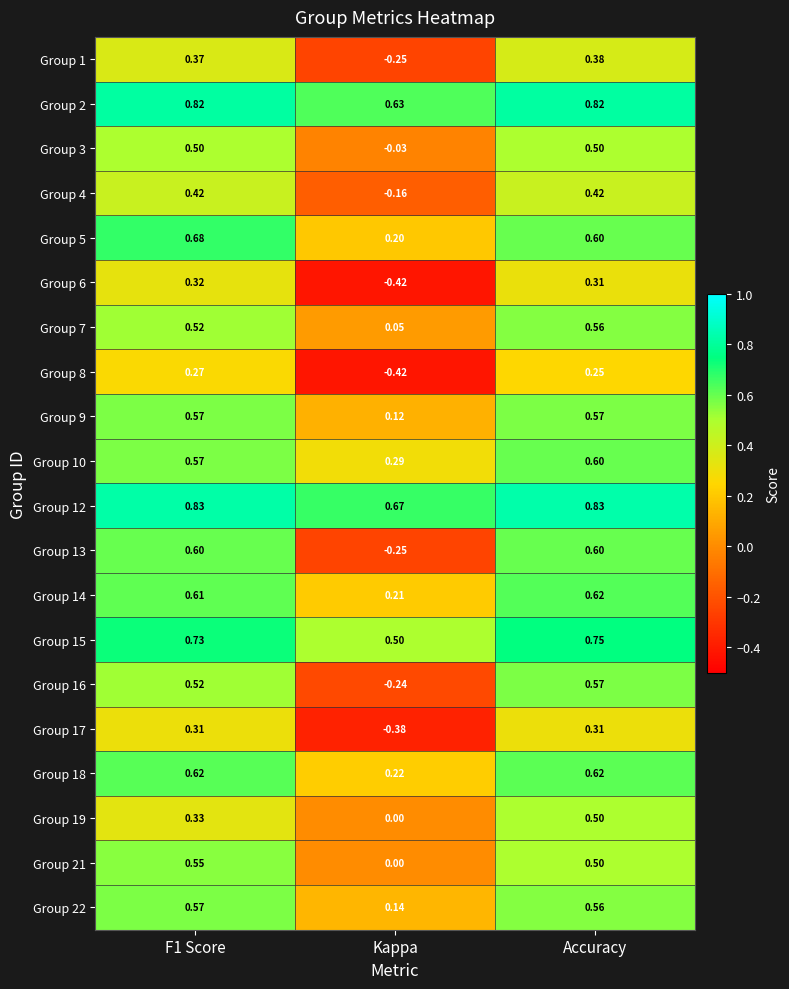

At which label does Group 21 reach its minimum?

Kappa